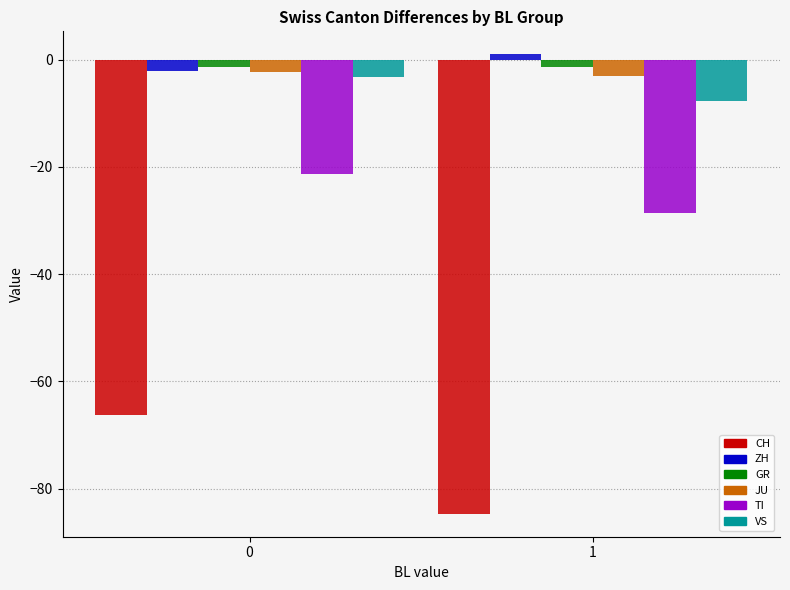

Read the GR value at 1.

-1.3